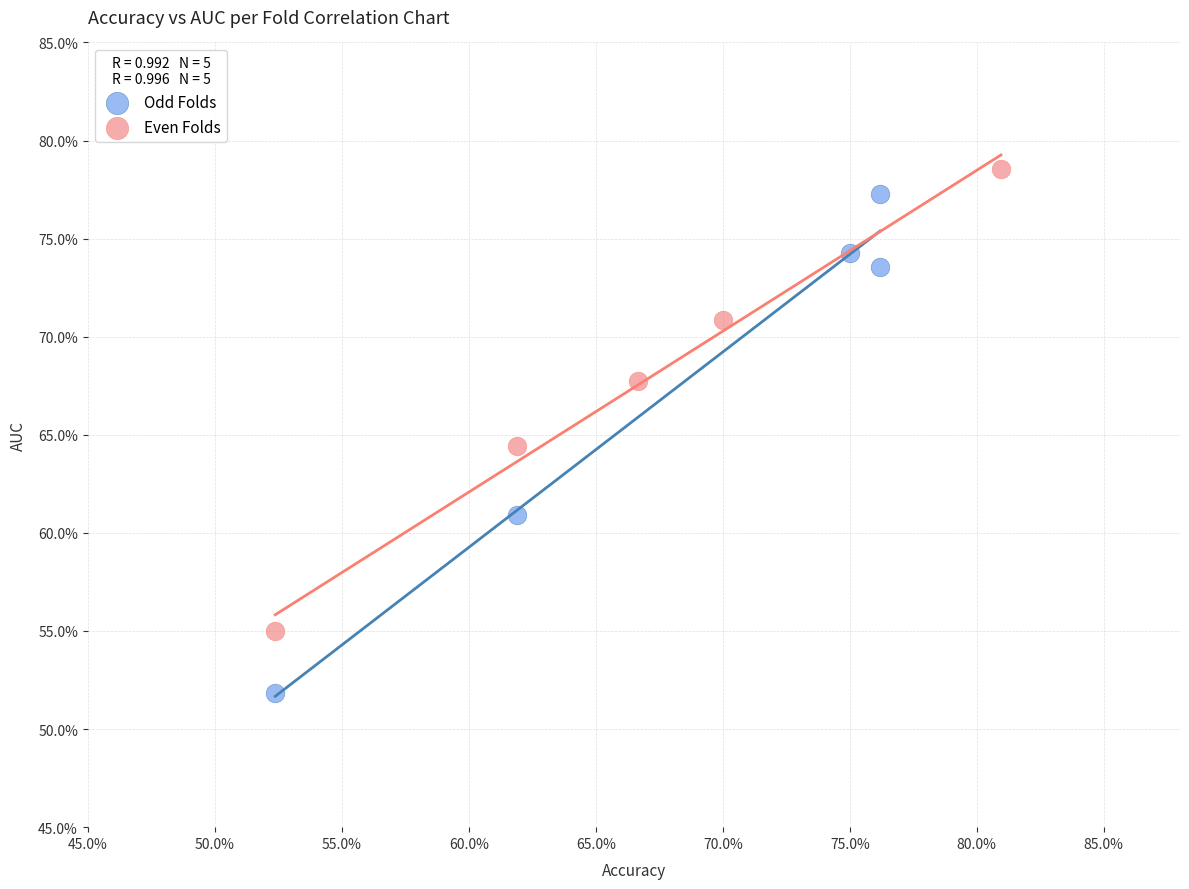

Which series reaches the maximum Y coordinate?

Even Folds